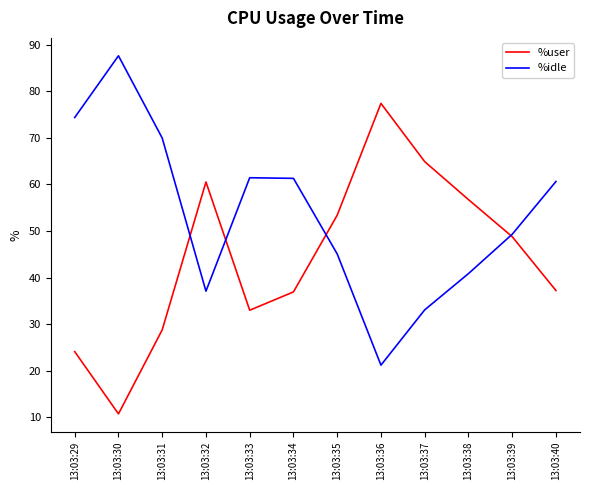

Rank the series by their average value, from lowest to highest.

%user, %idle